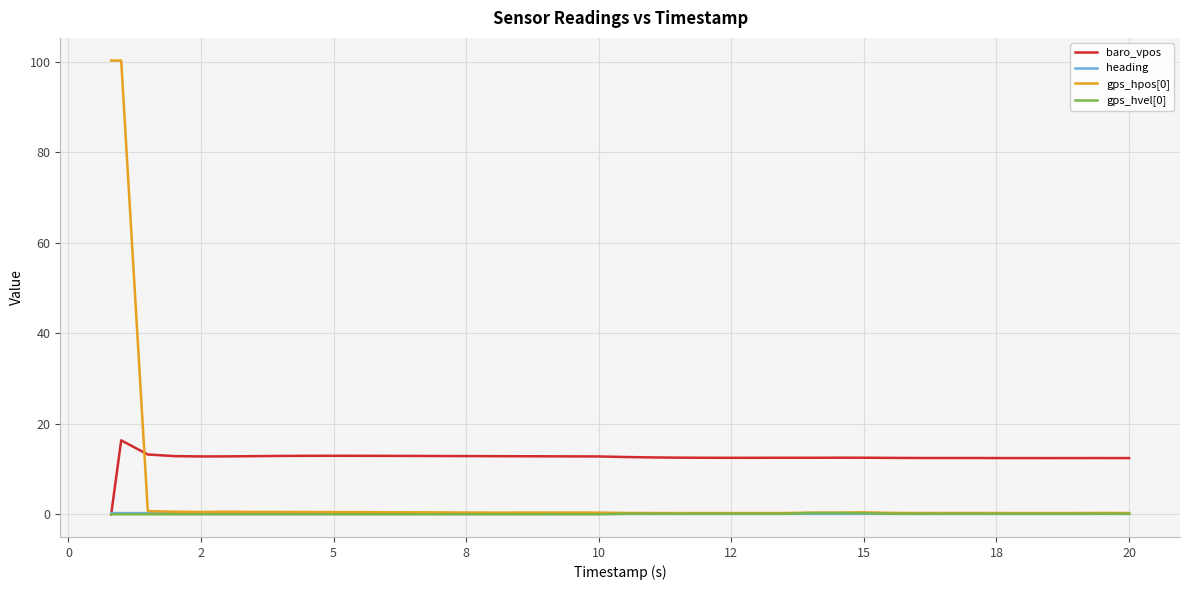

Count the number of categories in the chart.

40